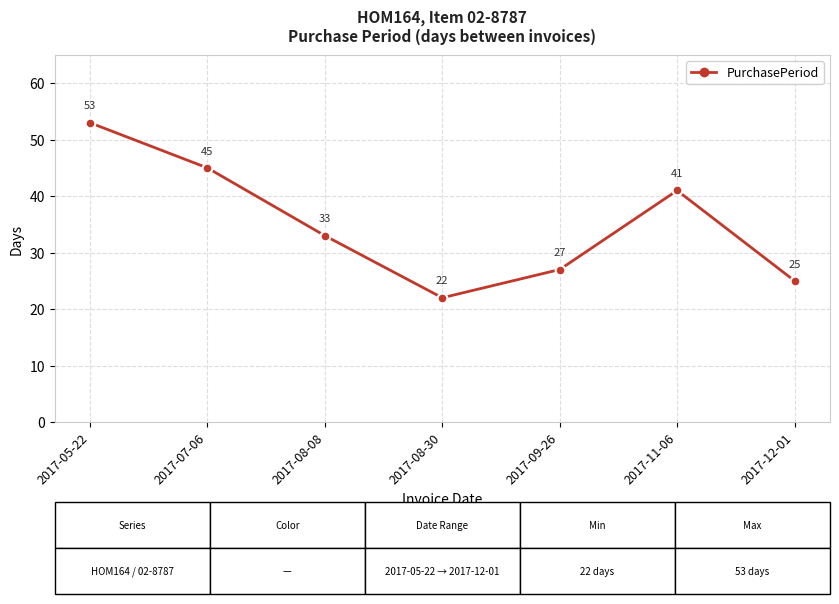

What is the label of the 2nd point from the right?

2017-11-06